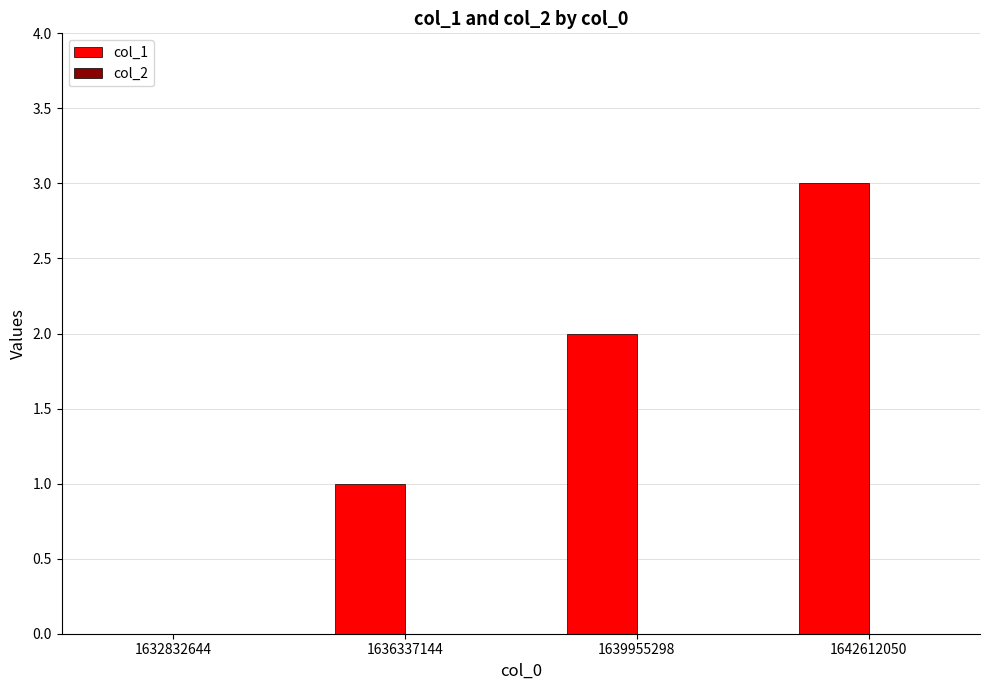

Is it true that the value at 1636337144 is 2?

False